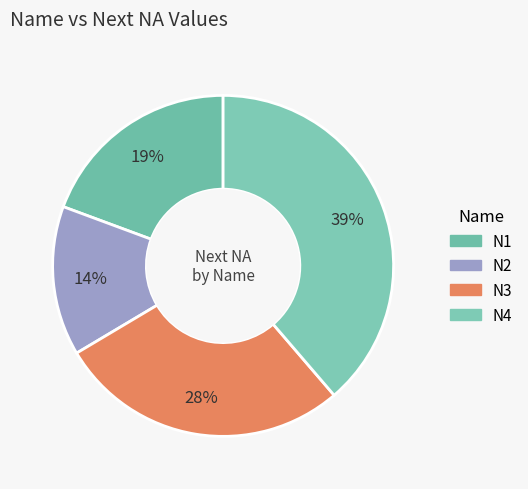

Count the number of slices in the pie.

4